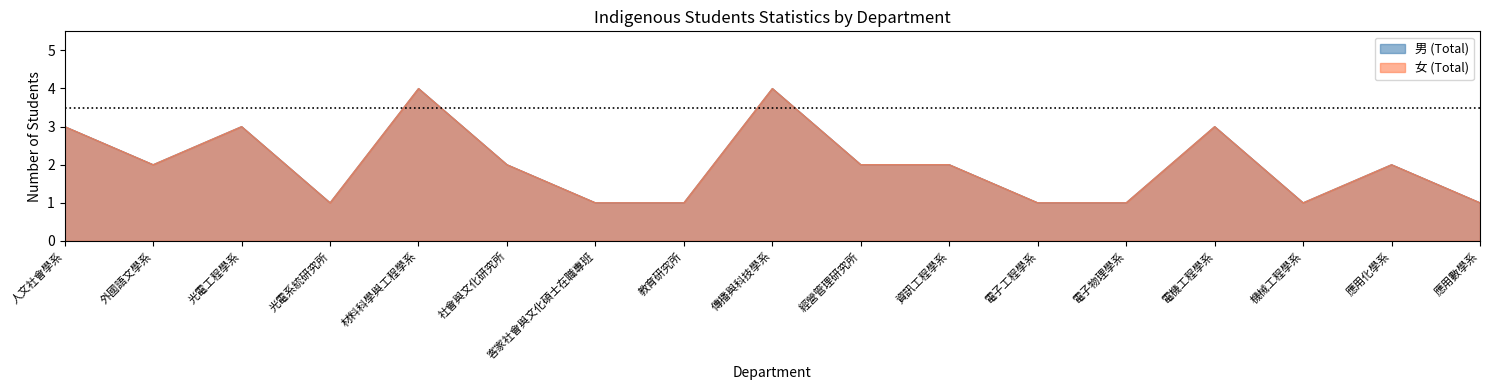

At how many categories does at least one series exceed 3?

2